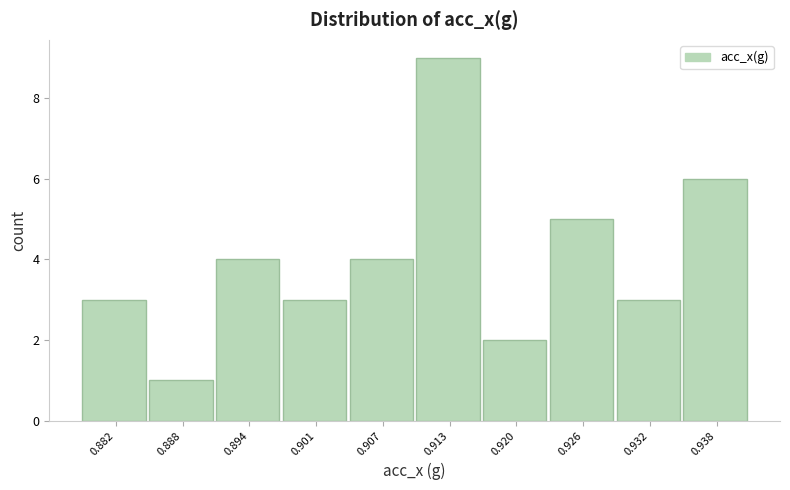

Reading left to right, what are all the values shown in this chart?

0.882=3	0.888=1	0.894=4	0.901=3	0.907=4	0.913=9	0.920=2	0.926=5	0.932=3	0.938=6